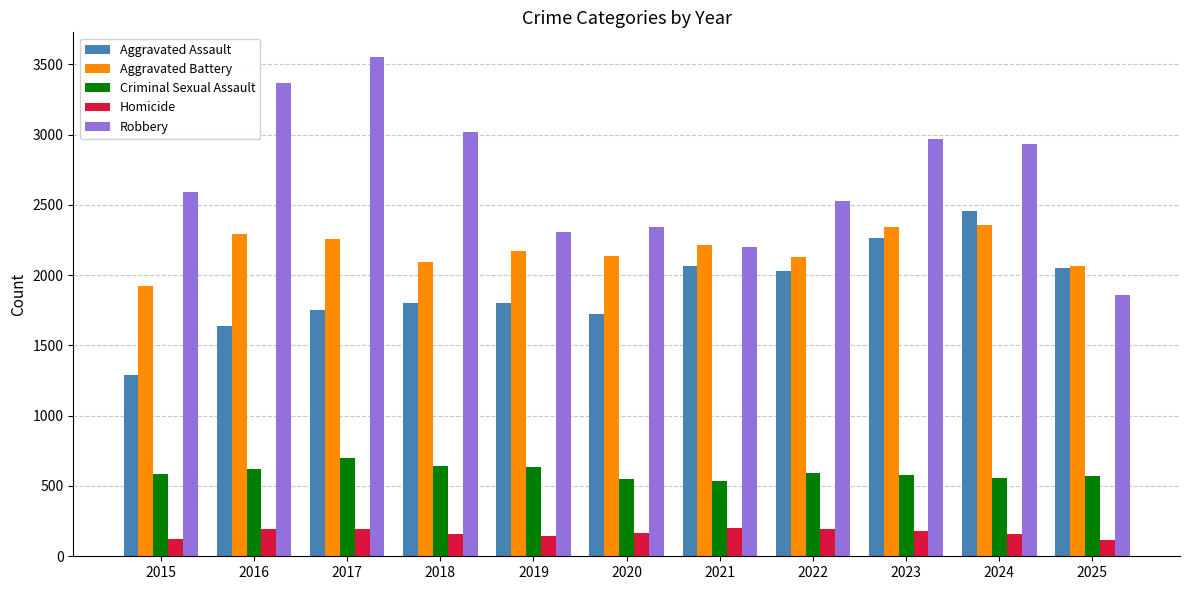

At 2022, list the series in order from smallest to largest.

Homicide, Criminal Sexual Assault, Aggravated Assault, Aggravated Battery, Robbery